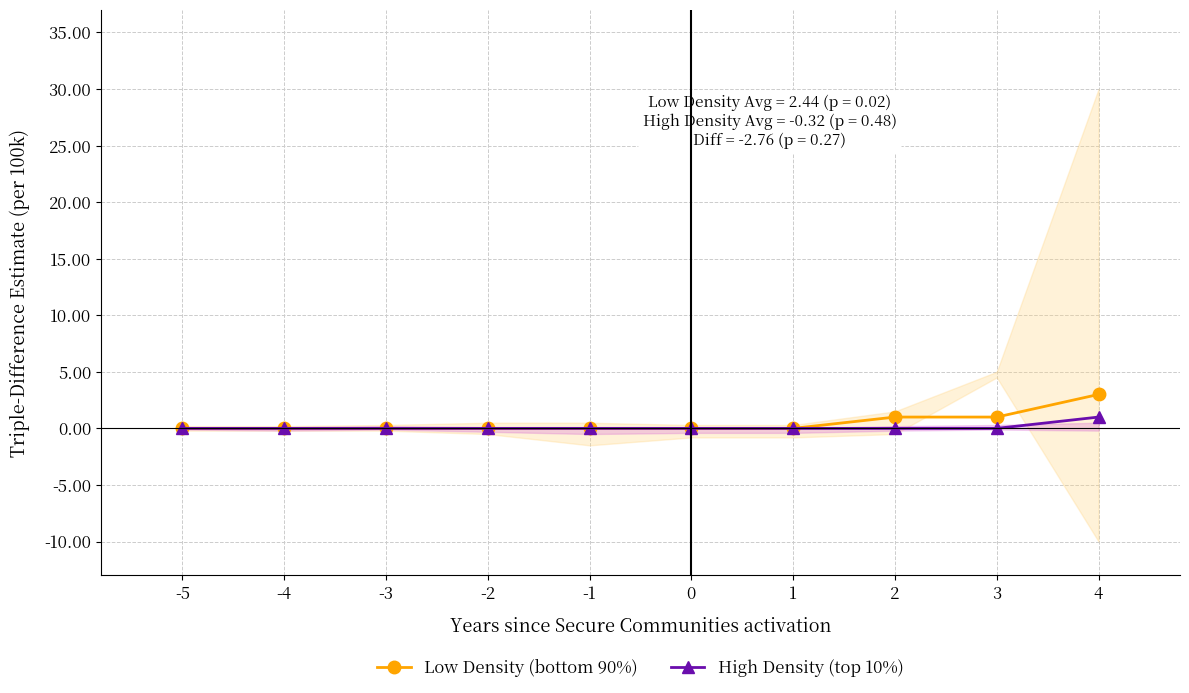

True or false: High Density (top 10%) and Low Density (bottom 90%) cross at least once.

False